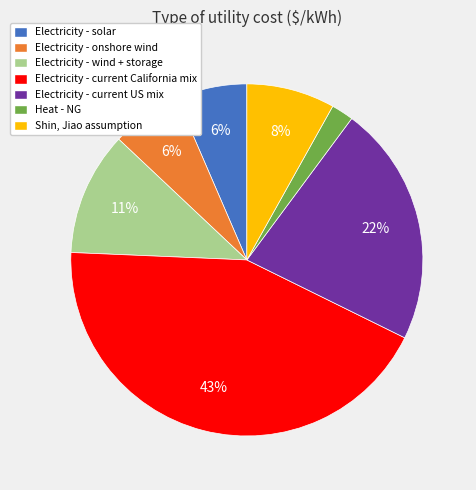

Is it true that Heat - NG is 13% of the pie?

False